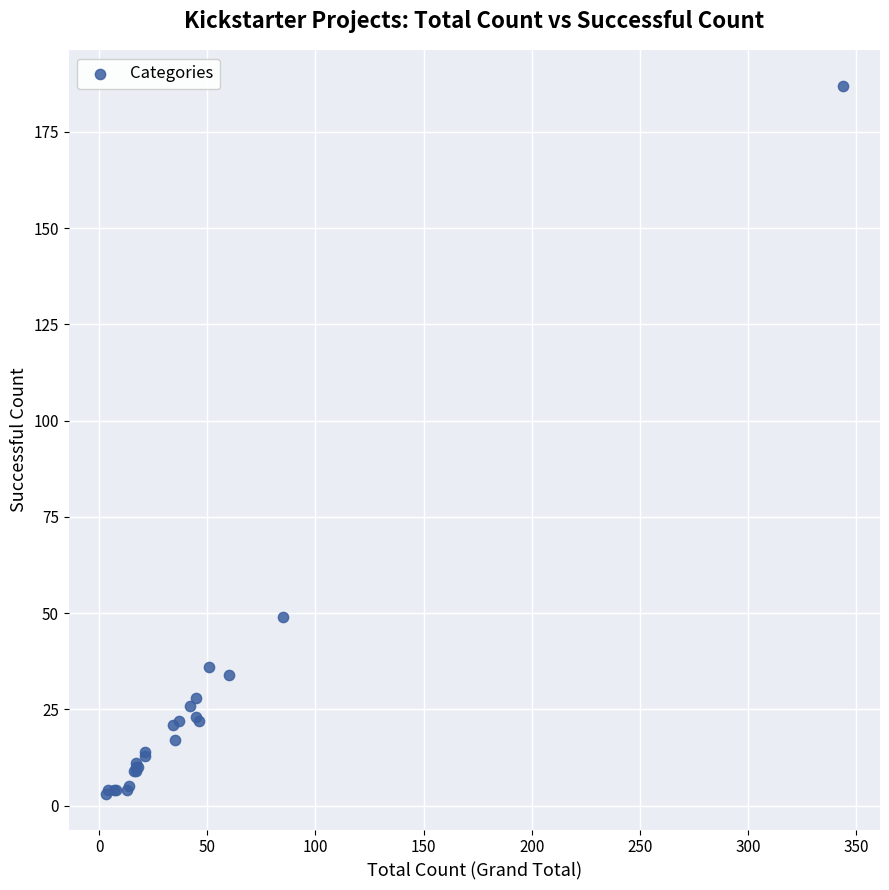

What Y value in the scatter plot is closest to 95?

49